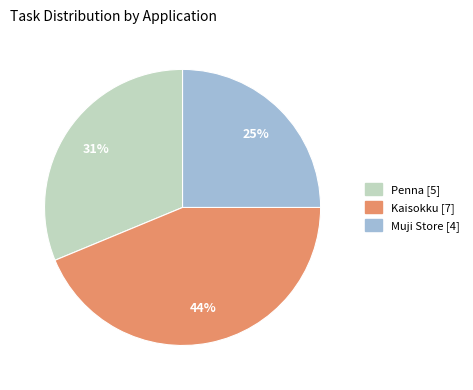

Count the number of slices in the pie.

3